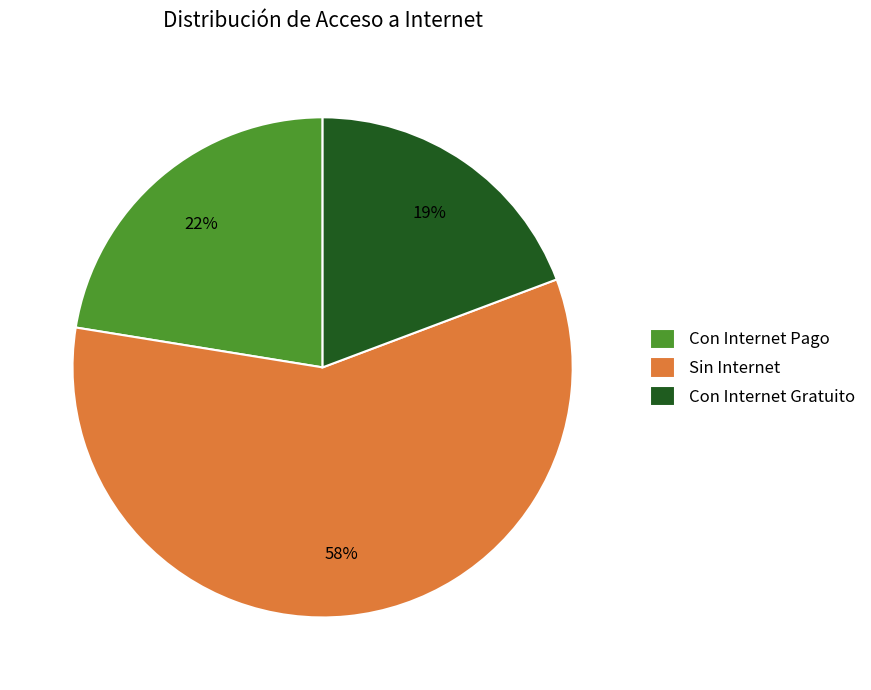

Is it true that Con Internet Gratuito is 4% of the pie?

False